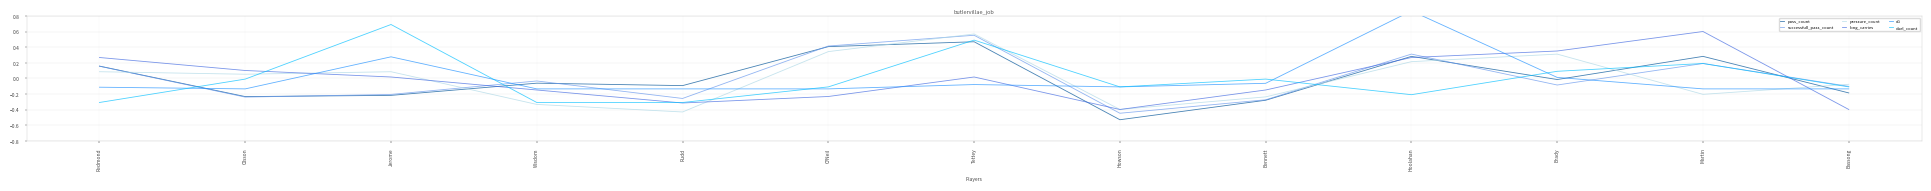

Reading right to left, transcribe all the data shown in this chart.

pass_count: -0.2	0.3	-0.0	0.3	-0.3	-0.5	0.5	0.4	-0.1	-0.1	-0.2	-0.2	0.2
successfull_pass_count: -0.1	0.2	-0.1	0.3	-0.3	-0.4	0.6	0.4	-0.3	-0.0	-0.2	-0.2	0.2
pressure_count: -0.1	-0.2	0.3	0.2	-0.2	-0.4	0.6	0.3	-0.4	-0.3	0.1	0.1	0.1
long_carries: -0.4	0.6	0.4	0.3	-0.1	-0.4	0.0	-0.2	-0.3	-0.1	0.0	0.1	0.3
xG: -0.1	-0.1	0.0	0.9	-0.1	-0.1	-0.1	-0.1	-0.1	-0.1	0.3	-0.1	-0.1
duel_count: -0.1	0.2	0.1	-0.2	-0.0	-0.1	0.5	-0.1	-0.3	-0.3	0.7	-0.0	-0.3